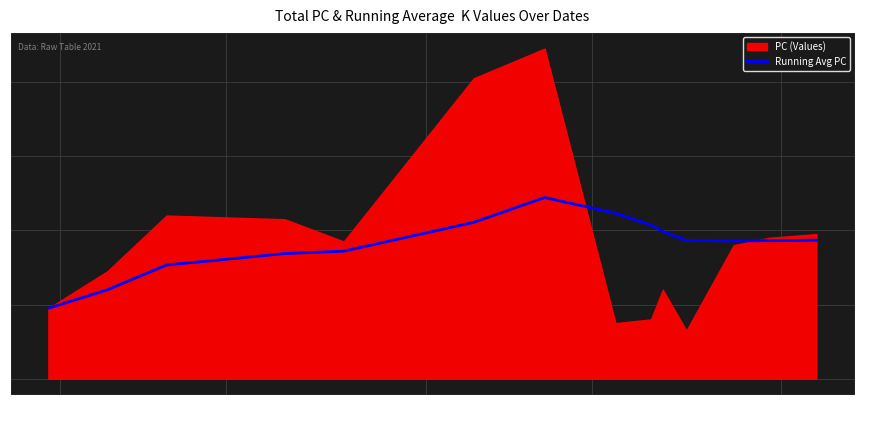

What is the maximum value for Running Avg PC?

48.9